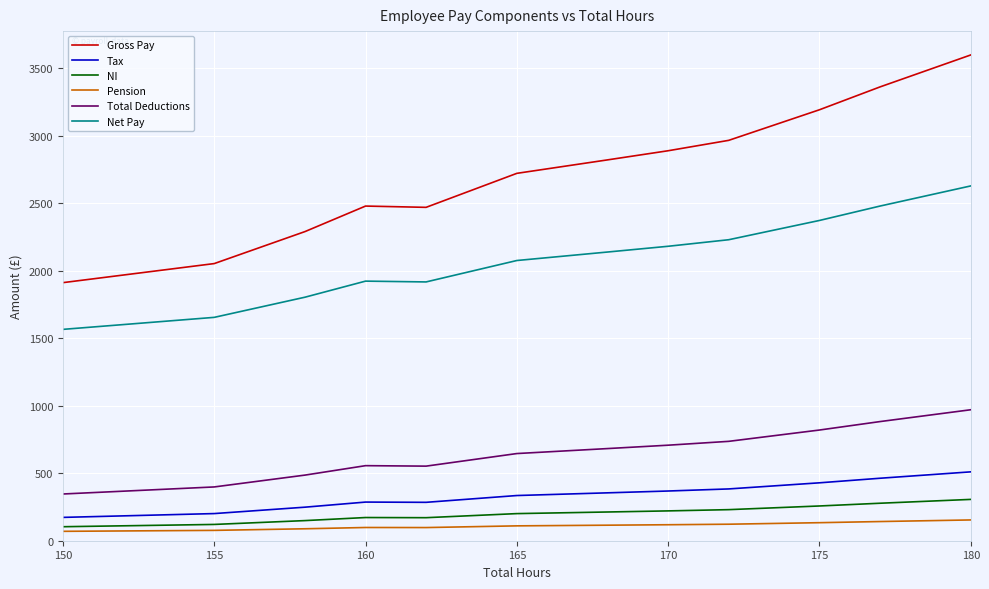

List the series in order of their peak value, lowest first.

Pension, NI, Tax, Total Deductions, Net Pay, Gross Pay